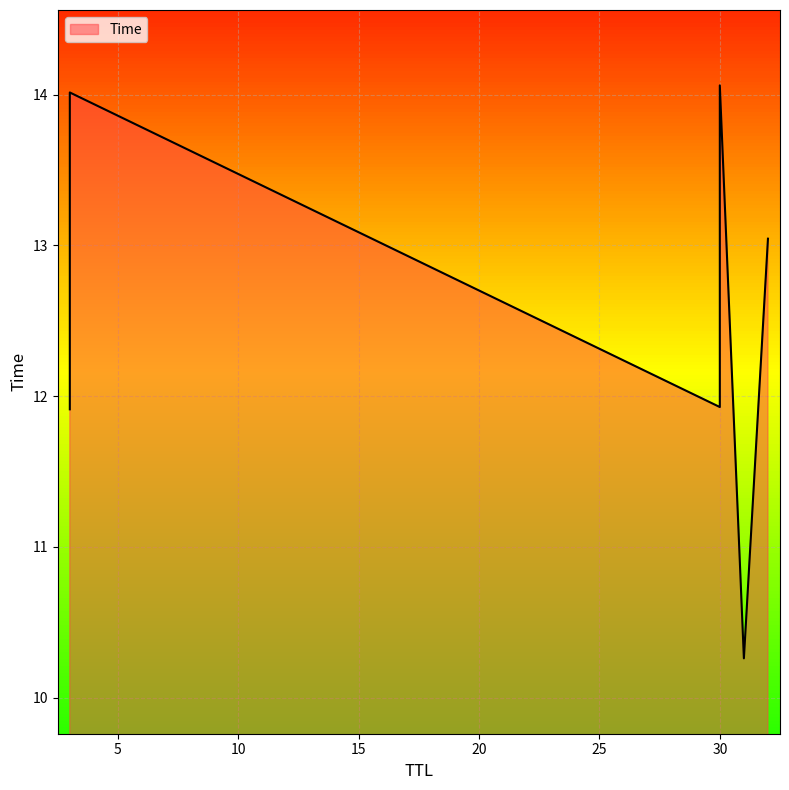

Read the value at 3.

14.0